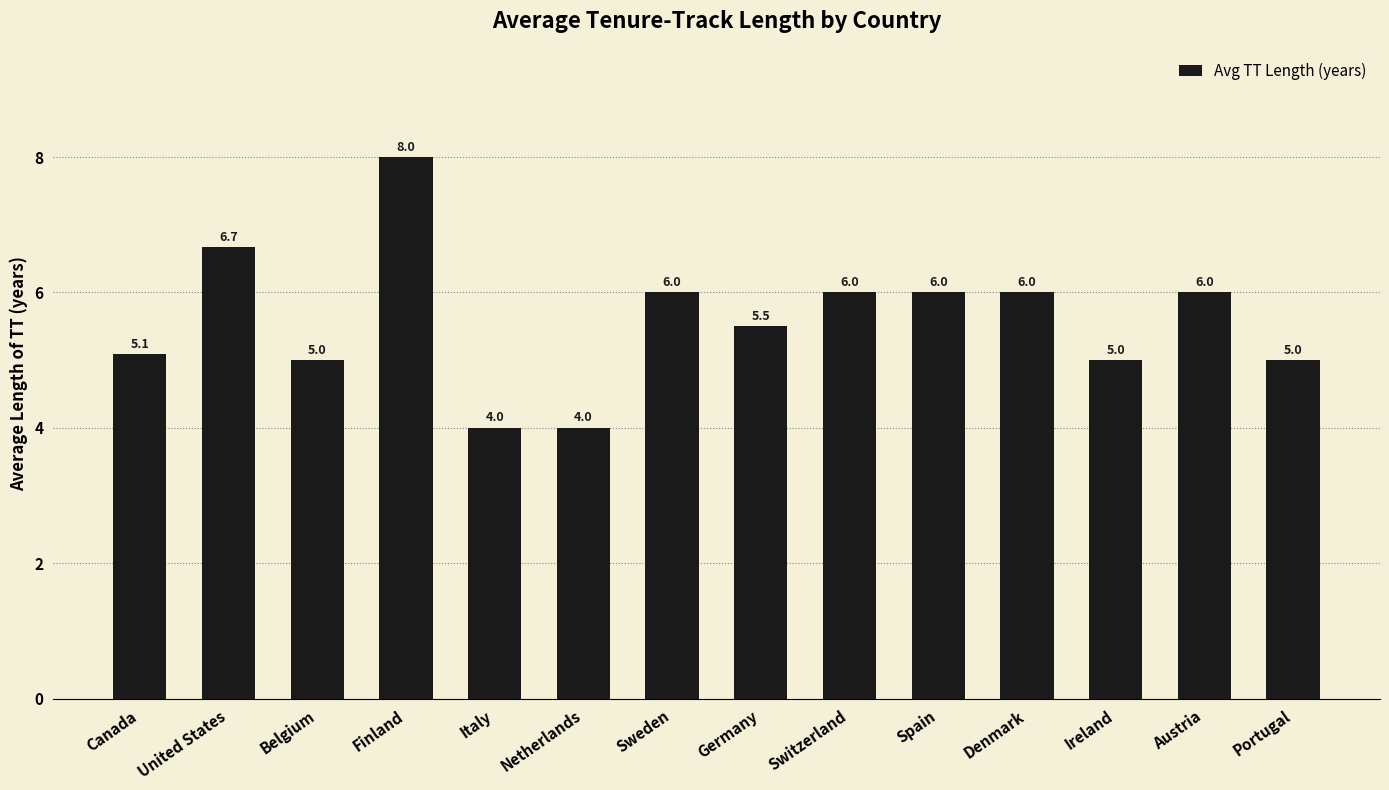

What is the value of the 2nd bar from the left?

6.7